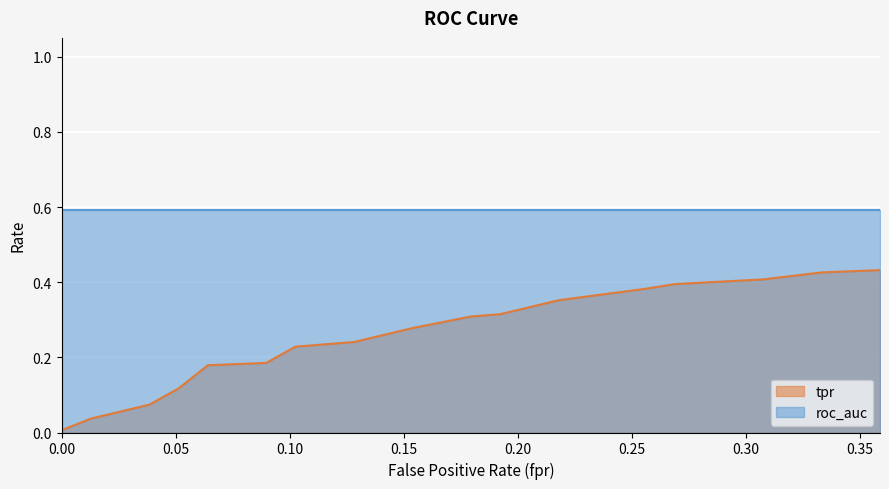

What is the change in value from 0.05128205128205128 to 0.358974358974359?

+0.3